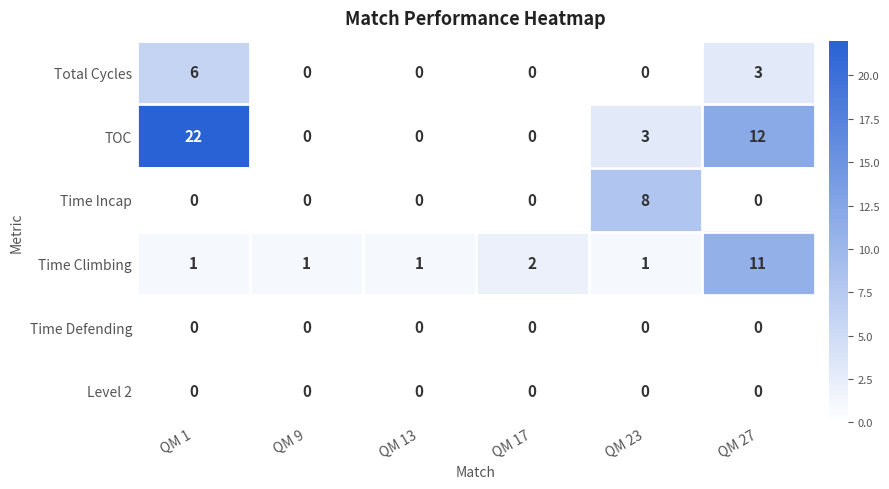

How many values in Time Incap are above zero?

1